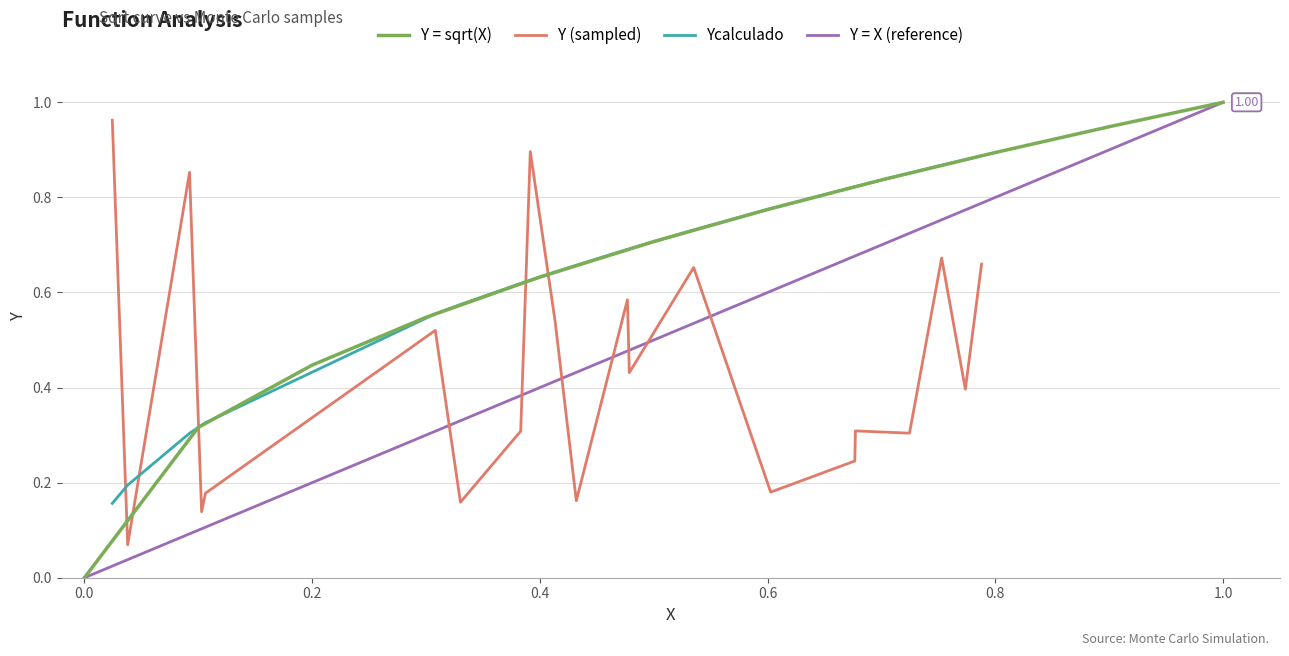

Is the value of X (input) at 0.5 greater than the value of Y (sqrt) at 0.5?

No